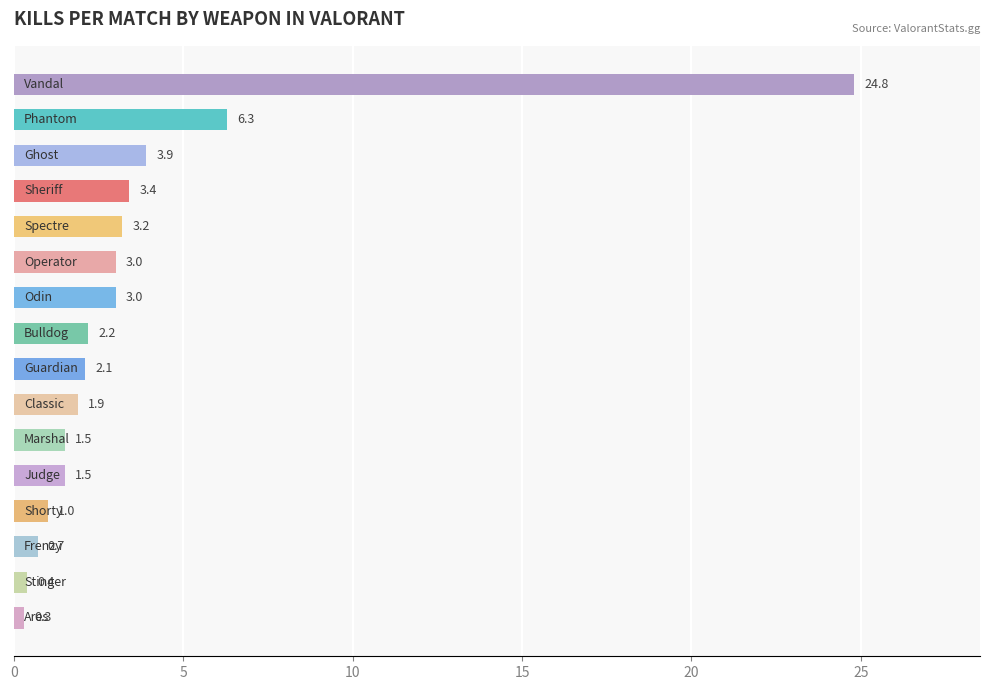

What is the value of the 15th bar from the top?

0.4